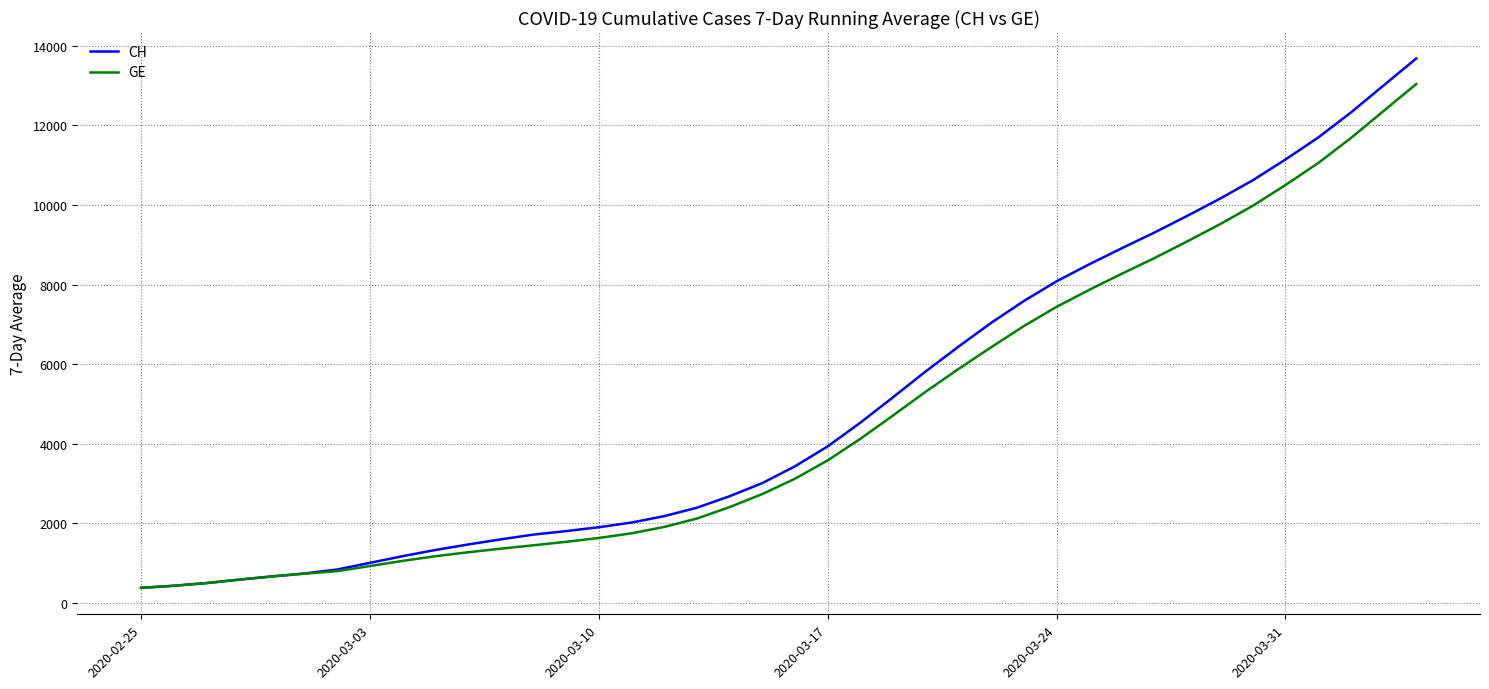

What is the average value of the CH series?

4986.1